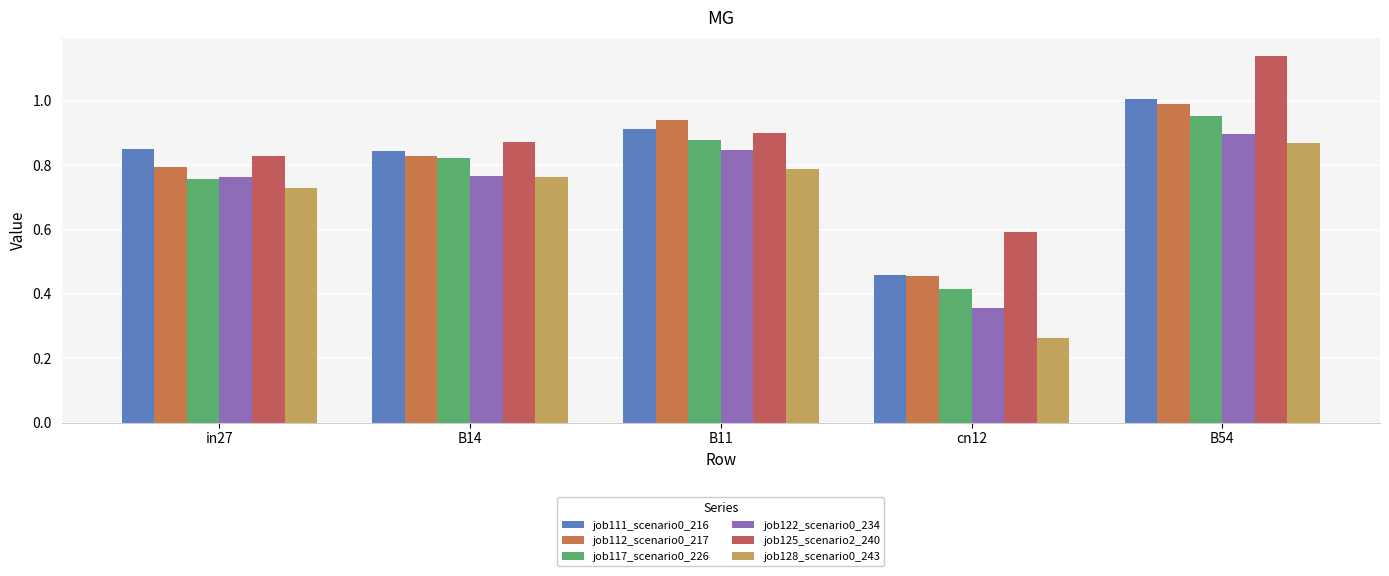

The job117_scenario0_226 series shows 1.6 at B54. True or false?

False